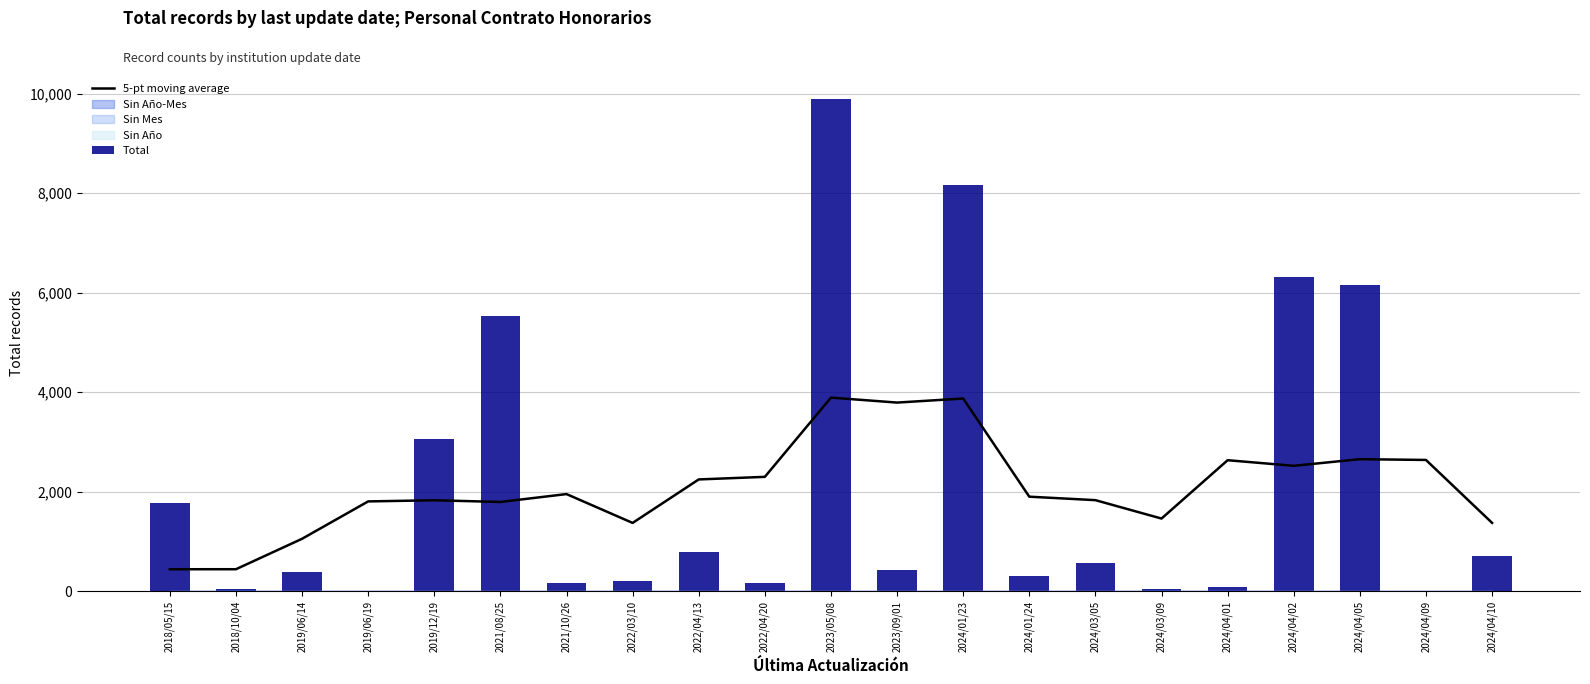

List the series in order of their peak value, lowest first.

5-pt moving average, Total